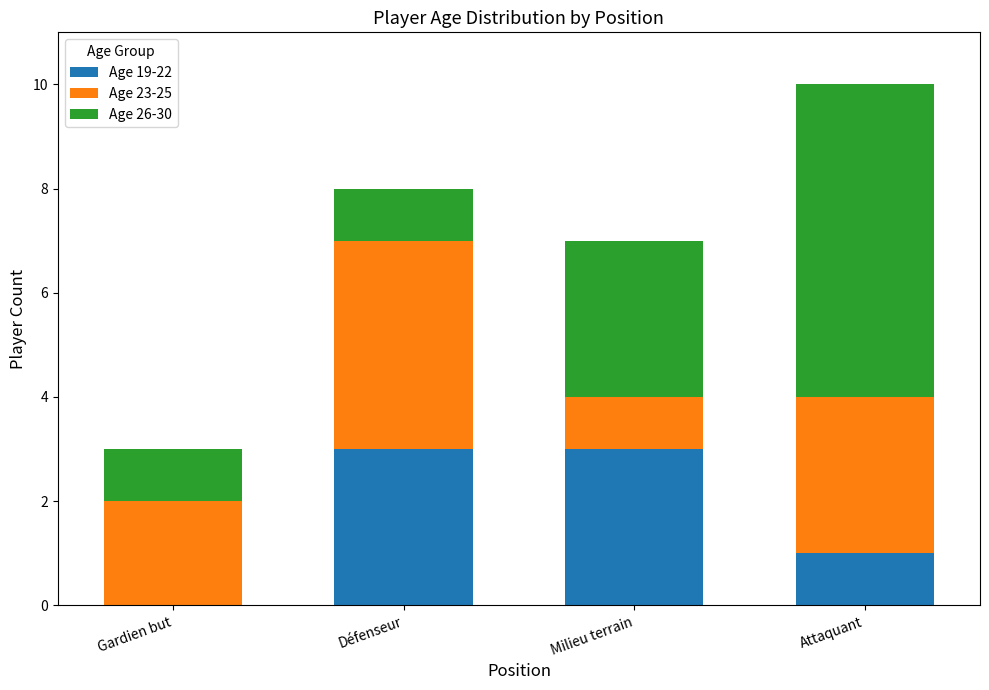

Are the bars horizontal?

No